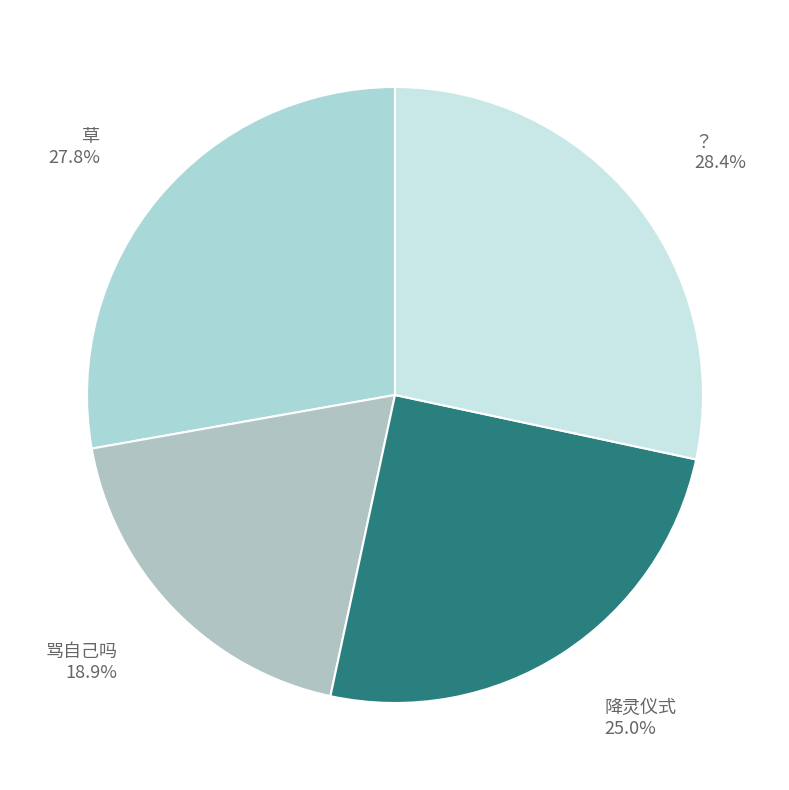

What is the smallest slice in the pie chart?

骂自己吗